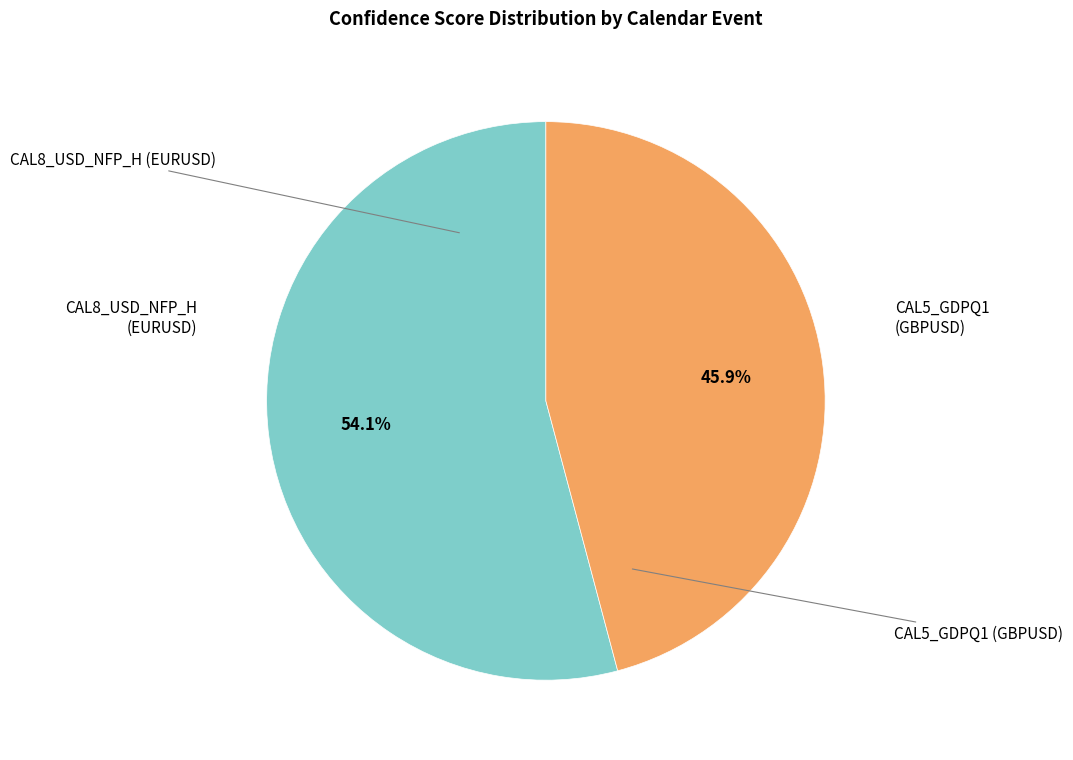

To the nearest percent, what is the difference between the largest and smallest slice percentages?

8%